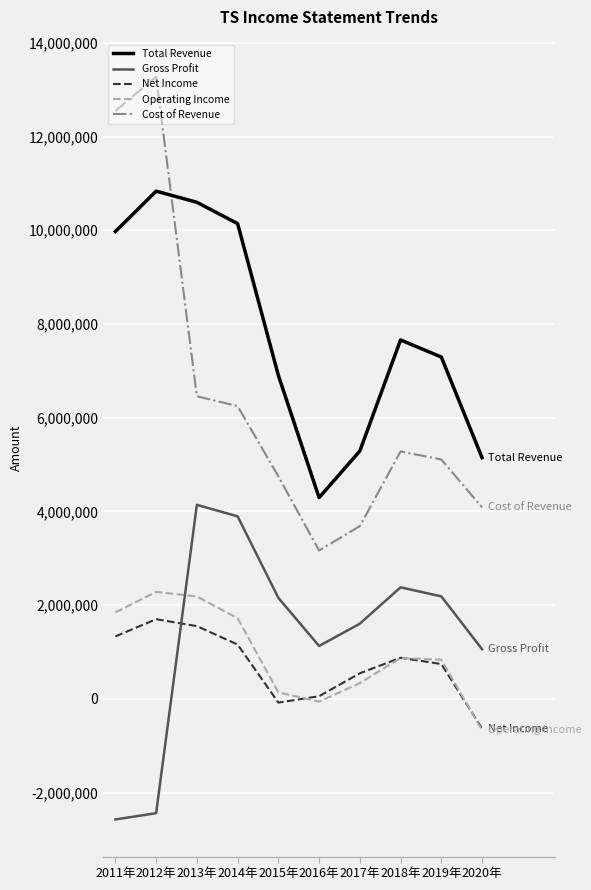

What is the maximum value for Gross Profit?

4140000